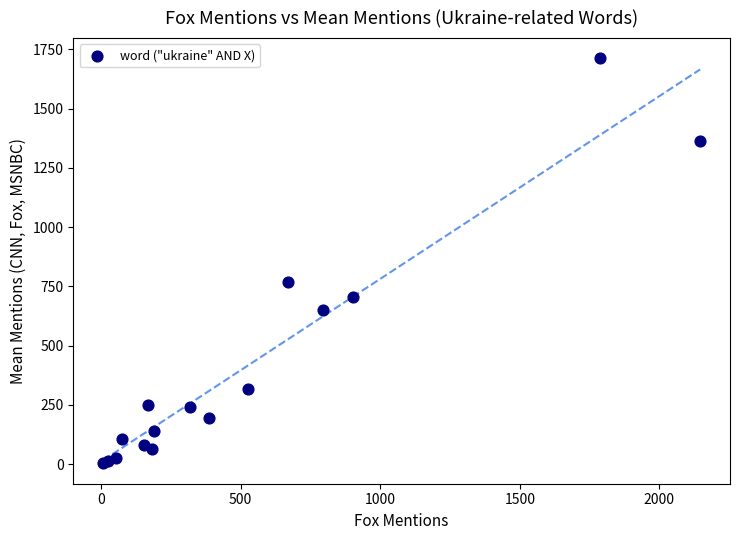

What Y value in the scatter plot is closest to 857?

769.0